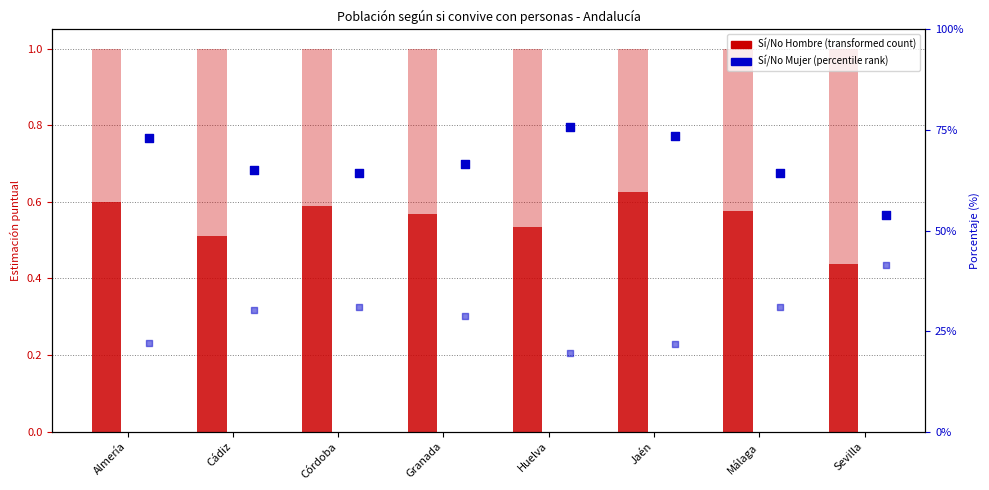

Which series contains the highest Y value?

Sí (Mujer)